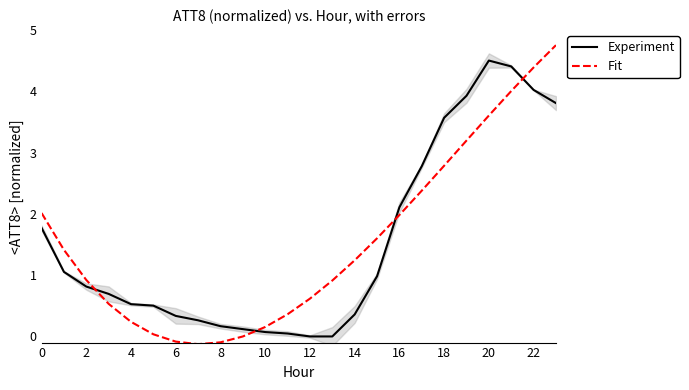

What is the greatest value displayed?

4.8